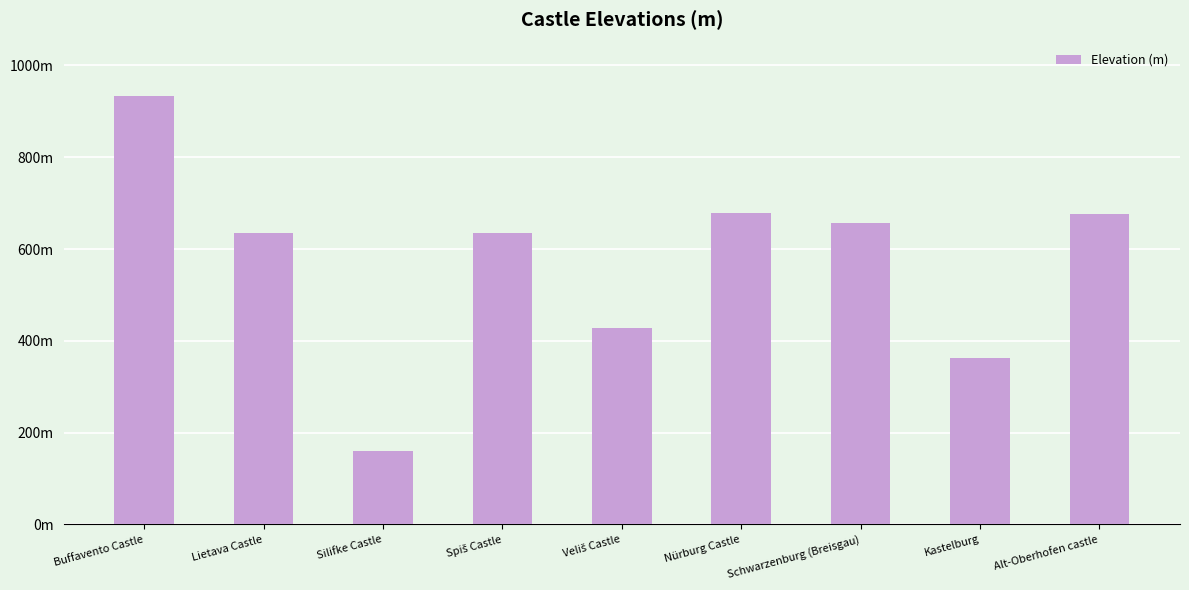

What is the difference between the maximum and minimum values?

774.0